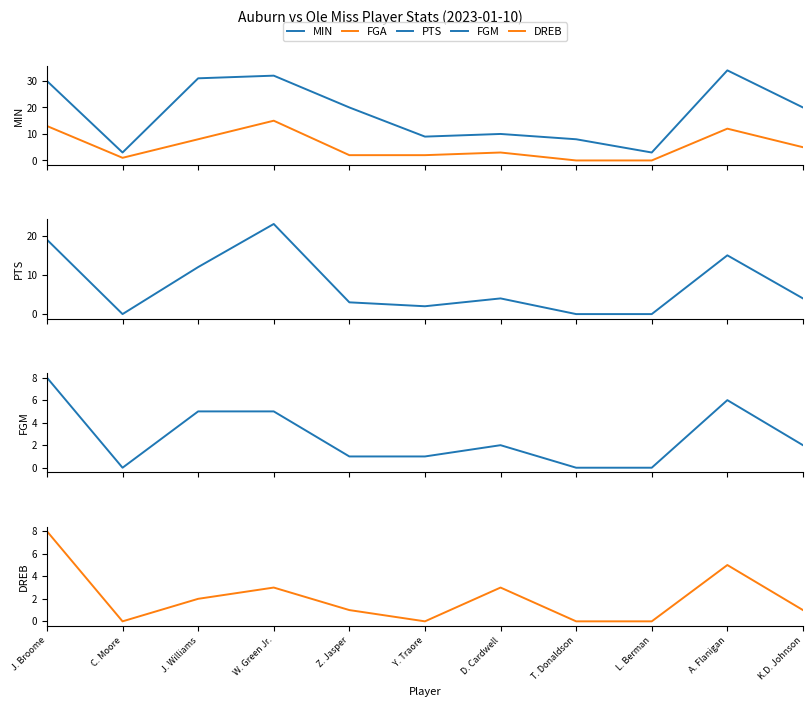

True or false: FGA has a value of 3 at D. Cardwell.

True